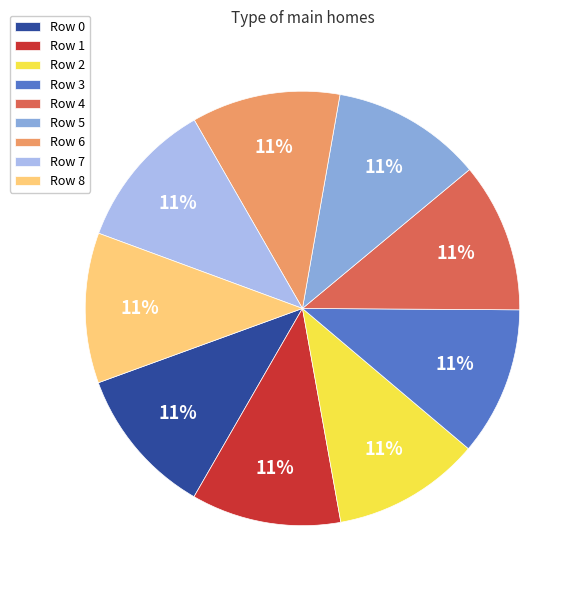

Does any single category account for the majority?

No